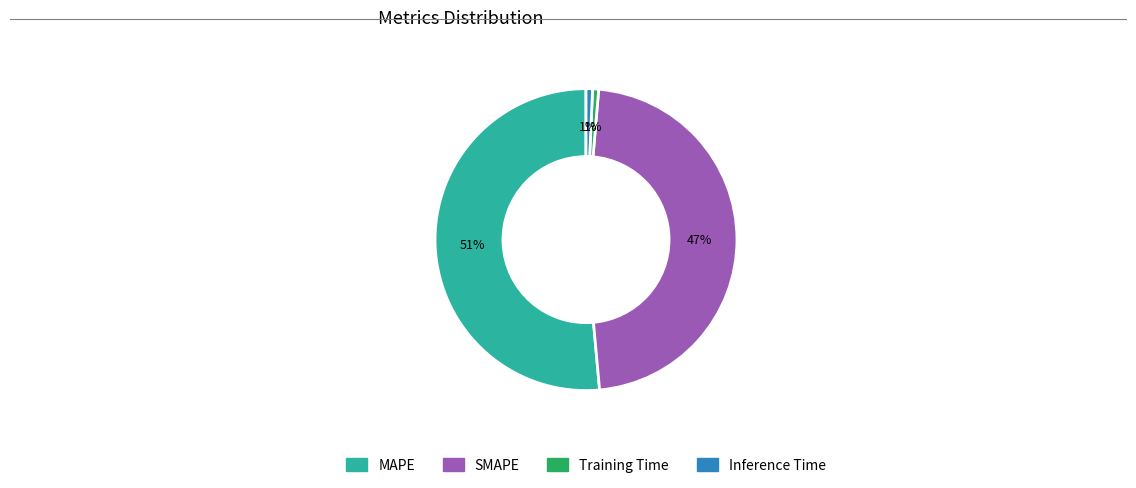

Which has a higher value, SMAPE or Inference Time?

SMAPE